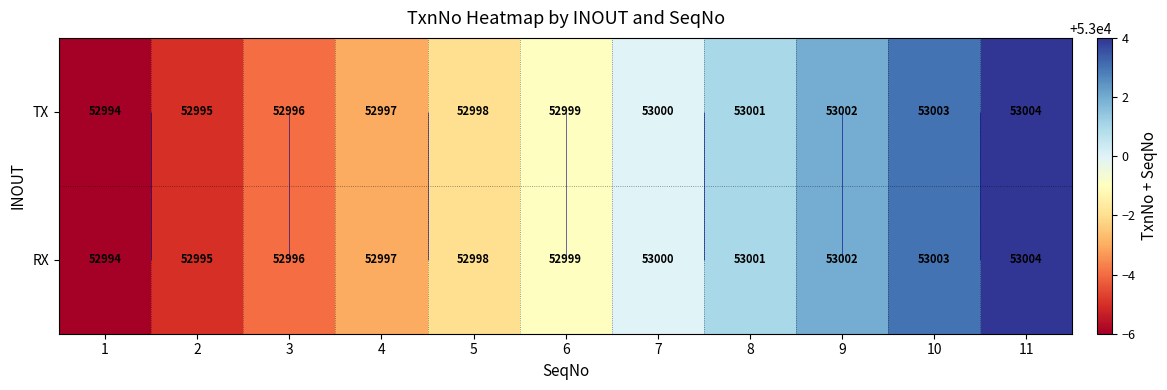

True or false: RX has a value of 71999 at 11.

False